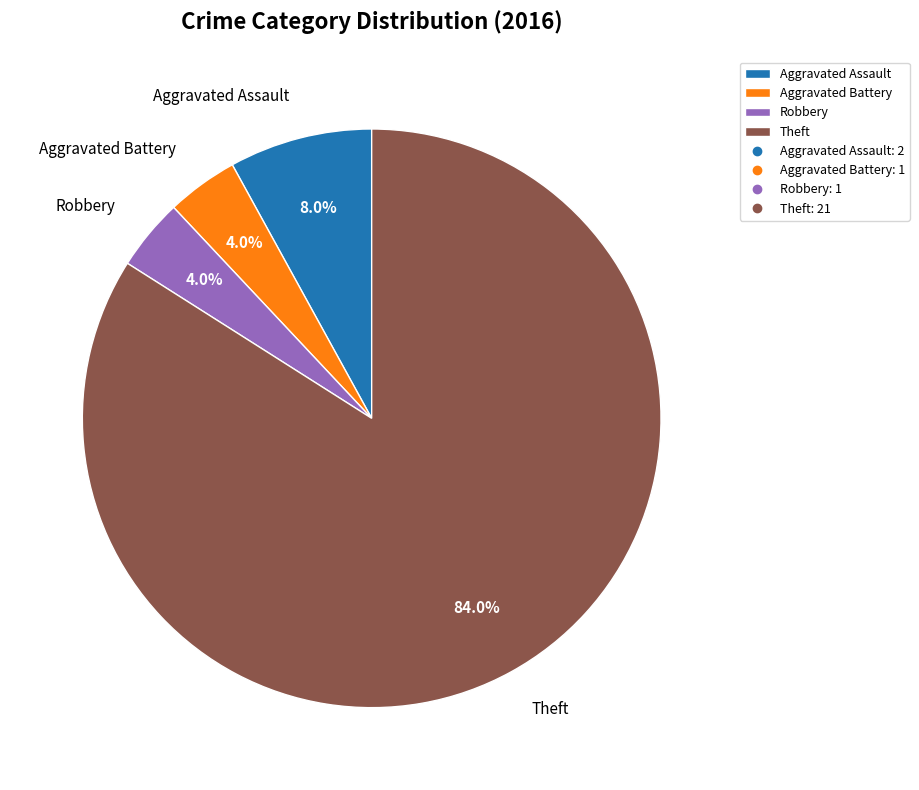

Is it true that Theft is 84% of the pie?

True